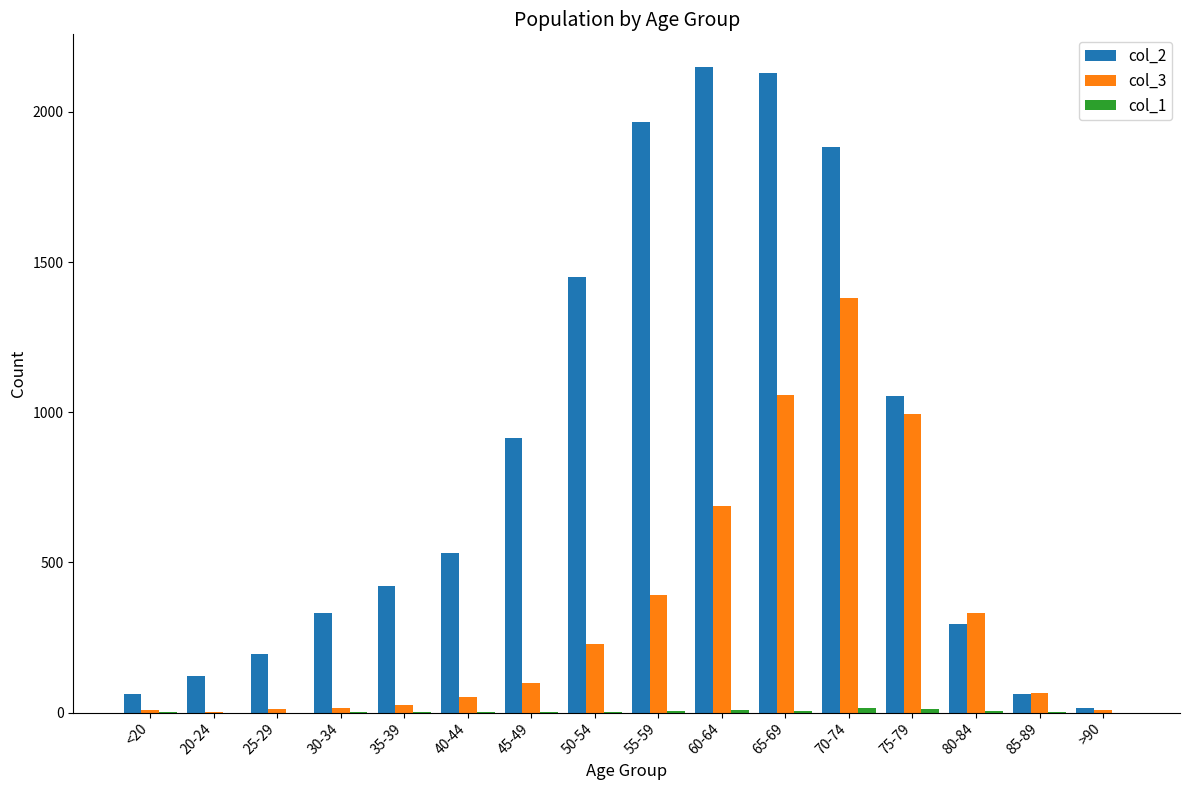

What is the maximum value shown in the chart?

2151